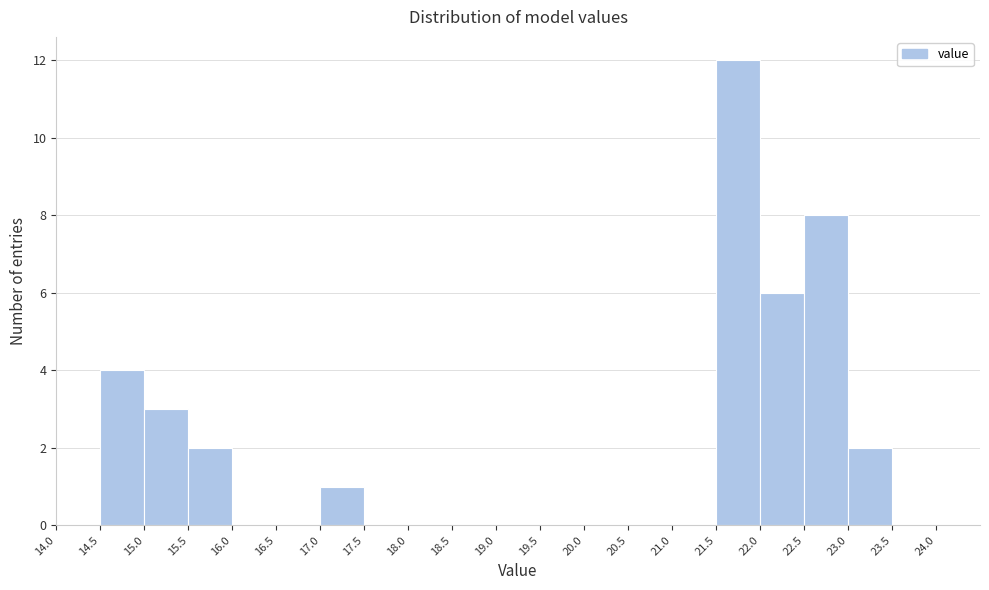

Which range on the x-axis has the tallest bar?

21.5 to 22.0